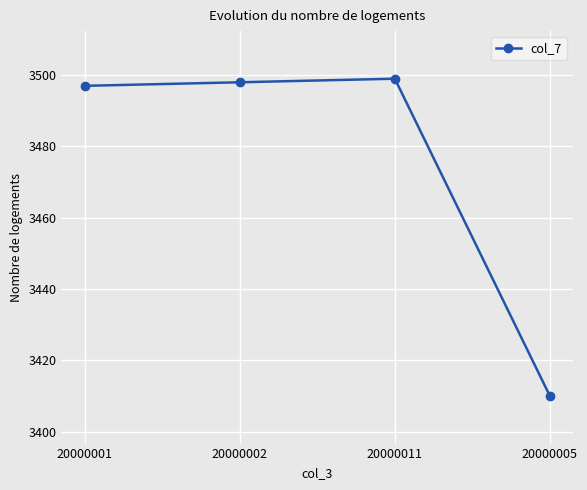

How many values are below 3498?

2